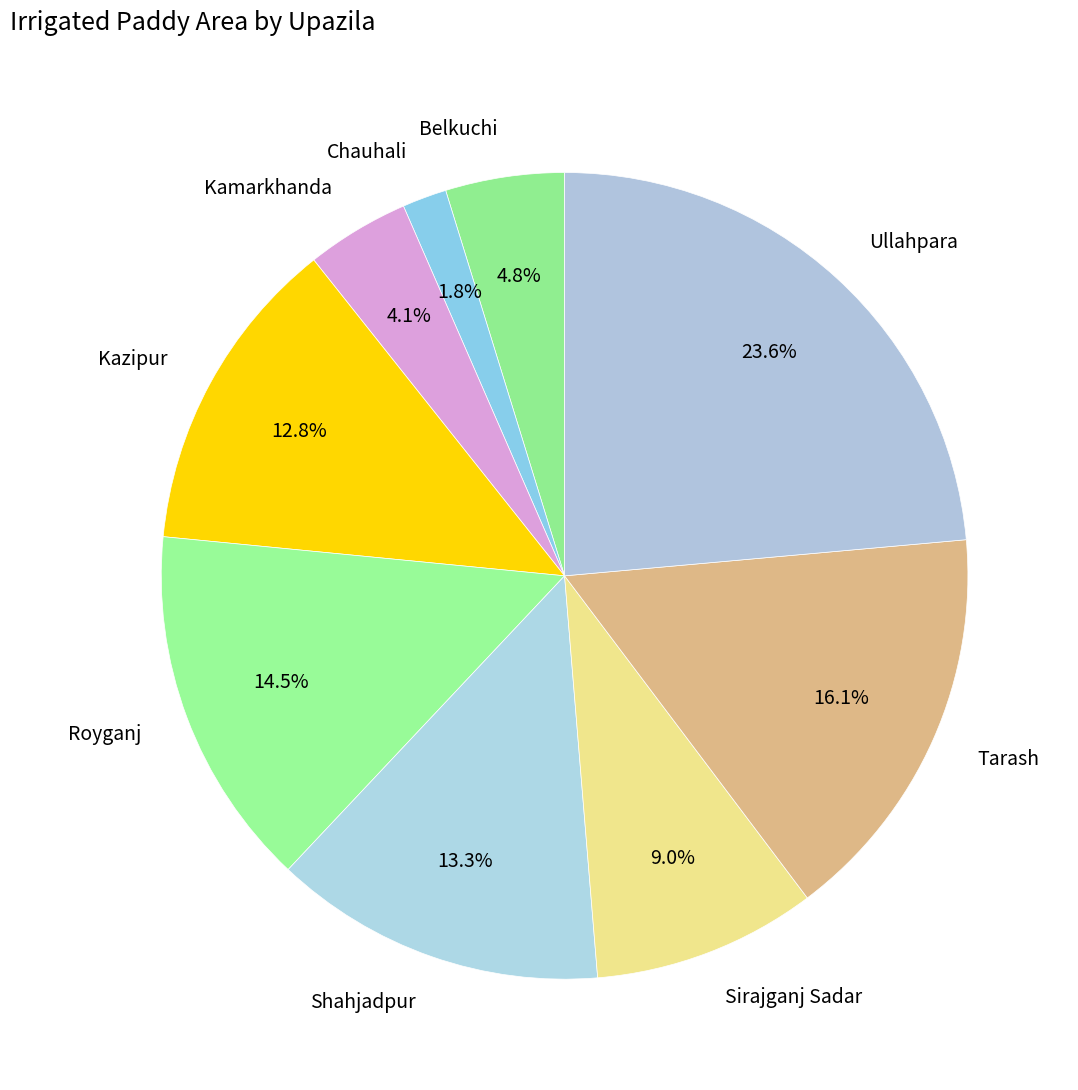

Count the number of slices in the pie.

9